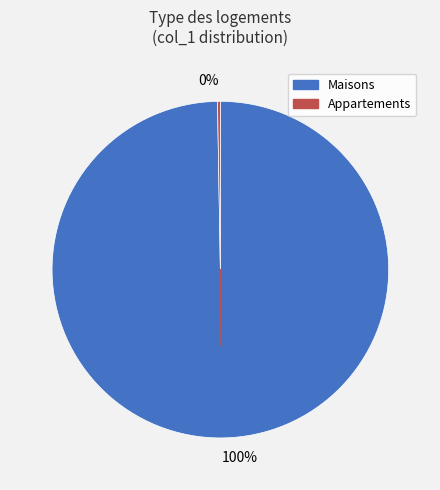

Is there any slice that represents more than half of the pie?

Yes